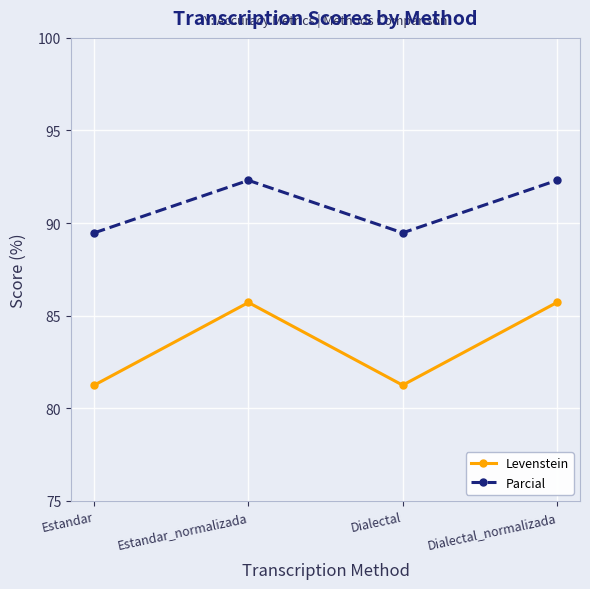

What value does the Levenstein series have at Dialectal_normalizada?

85.7